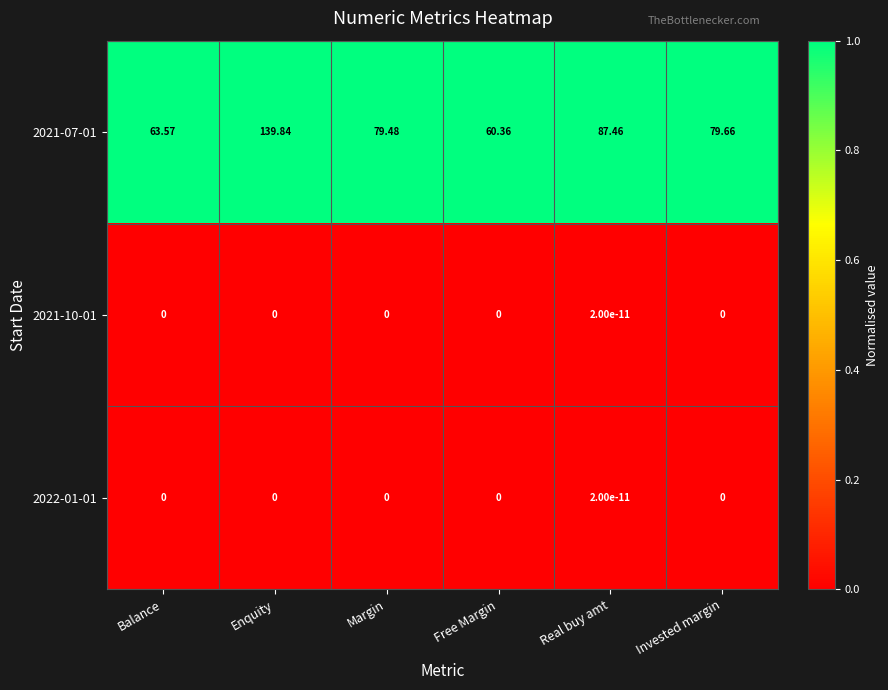

What is the spread (max minus min) of values at Margin?

79.5